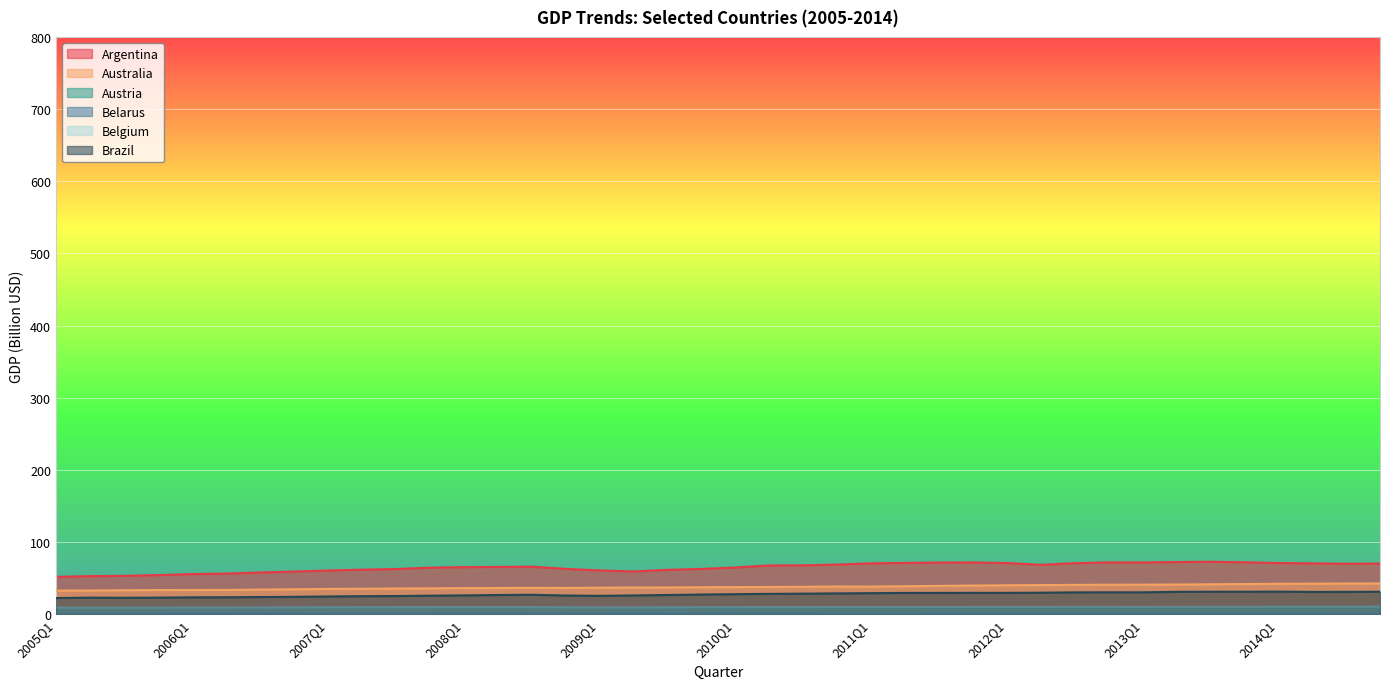

Reading left to right, list all the values displayed in this chart.

Argentina: 2005Q1=51.5	2005Q2=52.6	2005Q3=53.0	2005Q4=54.0	2006Q1=55.5	2006Q2=56.1	2006Q3=57.7	2006Q4=58.9	2007Q1=60.4	2007Q2=61.6	2007Q3=62.4	2007Q4=64.4	2008Q1=65.0	2008Q2=65.4	2008Q3=65.7	2008Q4=62.7	2009Q1=60.5	2009Q2=59.1	2009Q3=61.3	2009Q4=62.6	2010Q1=64.6	2010Q2=67.4	2010Q3=67.6	2010Q4=68.6	2011Q1=70.3	2011Q2=71.0	2011Q3=71.5	2011Q4=71.6	2012Q1=70.8	2012Q2=68.3	2012Q3=70.5	2012Q4=71.7	2013Q1=71.6	2013Q2=72.1	2013Q3=72.6	2013Q4=71.9	2014Q1=70.8	2014Q2=70.3	2014Q3=69.8	2014Q4=70.1
Australia: 2005Q1=32.6	2005Q2=32.7	2005Q3=33.1	2005Q4=33.3	2006Q1=33.4	2006Q2=33.5	2006Q3=34.0	2006Q4=34.4	2007Q1=34.9	2007Q2=35.1	2007Q3=35.5	2007Q4=35.7	2008Q1=36.1	2008Q2=36.2	2008Q3=36.4	2008Q4=36.3	2009Q1=36.6	2009Q2=36.9	2009Q3=37.0	2009Q4=37.2	2010Q1=37.4	2010Q2=37.6	2010Q3=37.9	2010Q4=38.3	2011Q1=38.2	2011Q2=38.6	2011Q3=39.1	2011Q4=39.6	2012Q1=40.0	2012Q2=40.3	2012Q3=40.5	2012Q4=40.7	2013Q1=40.8	2013Q2=41.0	2013Q3=41.3	2013Q4=41.7	2014Q1=42.0	2014Q2=42.2	2014Q3=42.4	2014Q4=42.5
Austria: 2005Q1=7.5	2005Q2=7.6	2005Q3=7.7	2005Q4=7.7	2006Q1=7.8	2006Q2=7.9	2006Q3=8.0	2006Q4=8.1	2007Q1=8.1	2007Q2=8.2	2007Q3=8.2	2007Q4=8.3	2008Q1=8.4	2008Q2=8.4	2008Q3=8.3	2008Q4=8.2	2009Q1=8.0	2009Q2=8.0	2009Q3=8.0	2009Q4=8.1	2010Q1=8.0	2010Q2=8.1	2010Q3=8.2	2010Q4=8.3	2011Q1=8.4	2011Q2=8.4	2011Q3=8.4	2011Q4=8.4	2012Q1=8.5	2012Q2=8.4	2012Q3=8.5	2012Q4=8.4	2013Q1=8.4	2013Q2=8.4	2013Q3=8.5	2013Q4=8.5	2014Q1=8.5	2014Q2=8.5	2014Q3=8.5	2014Q4=8.6
Belarus: 2005Q1=1.2	2005Q2=1.3	2005Q3=1.3	2005Q4=1.3	2006Q1=1.4	2006Q2=1.4	2006Q3=1.4	2006Q4=1.5	2007Q1=1.5	2007Q2=1.5	2007Q3=1.5	2007Q4=1.6	2008Q1=1.7	2008Q2=1.7	2008Q3=1.7	2008Q4=1.7	2009Q1=1.7	2009Q2=1.7	2009Q3=1.7	2009Q4=1.7	2010Q1=1.7	2010Q2=1.8	2010Q3=1.9	2010Q4=1.9	2011Q1=1.9	2011Q2=2.0	2011Q3=1.9	2011Q4=1.9	2012Q1=2.0	2012Q2=2.0	2012Q3=2.0	2012Q4=2.0	2013Q1=2.0	2013Q2=2.0	2013Q3=2.0	2013Q4=2.0	2014Q1=2.0	2014Q2=2.0	2014Q3=2.0	2014Q4=2.0
Belgium: 2005Q1=9.0	2005Q2=9.1	2005Q3=9.1	2005Q4=9.2	2006Q1=9.2	2006Q2=9.2	2006Q3=9.3	2006Q4=9.4	2007Q1=9.6	2007Q2=9.6	2007Q3=9.7	2007Q4=9.7	2008Q1=9.8	2008Q2=9.8	2008Q3=9.7	2008Q4=9.5	2009Q1=9.4	2009Q2=9.4	2009Q3=9.5	2009Q4=9.6	2010Q1=9.7	2010Q2=9.8	2010Q3=9.8	2010Q4=9.8	2011Q1=9.9	2011Q2=9.9	2011Q3=9.9	2011Q4=10.0	2012Q1=10.0	2012Q2=10.0	2012Q3=10.0	2012Q4=10.0	2013Q1=10.0	2013Q2=10.0	2013Q3=10.1	2013Q4=10.1	2014Q1=10.1	2014Q2=10.2	2014Q3=10.2	2014Q4=10.3
Brazil: 2005Q1=22.3	2005Q2=22.8	2005Q3=22.6	2005Q4=22.8	2006Q1=23.2	2006Q2=23.3	2006Q3=23.6	2006Q4=23.9	2007Q1=24.4	2007Q2=24.9	2007Q3=25.0	2007Q4=25.5	2008Q1=25.9	2008Q2=26.4	2008Q3=26.8	2008Q4=25.8	2009Q1=25.3	2009Q2=25.8	2009Q3=26.5	2009Q4=27.1	2010Q1=27.6	2010Q2=28.0	2010Q3=28.3	2010Q4=28.7	2011Q1=29.0	2011Q2=29.4	2011Q3=29.4	2011Q4=29.5	2012Q1=29.5	2012Q2=29.7	2012Q3=30.1	2012Q4=30.2	2013Q1=30.2	2013Q2=30.9	2013Q3=31.0	2013Q4=31.0	2014Q1=31.2	2014Q2=30.8	2014Q3=30.8	2014Q4=31.0